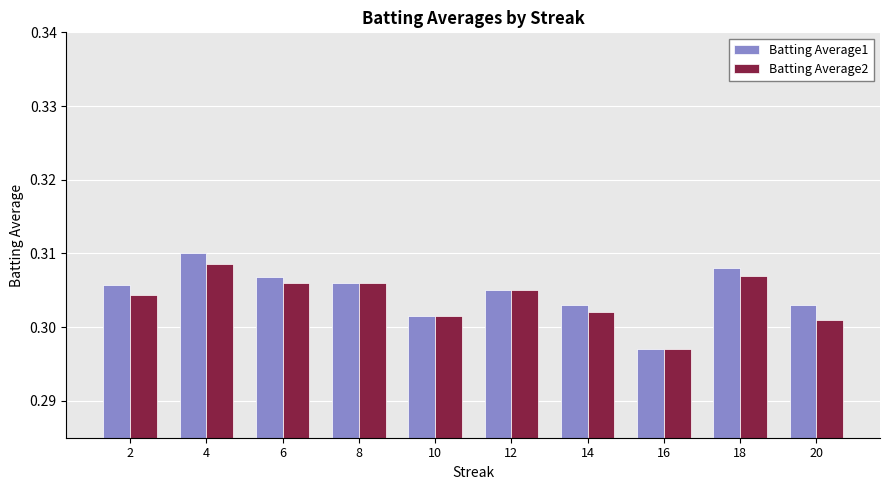

Is the value of Batting Average1 at 10 greater than the value of Batting Average2 at 18?

No